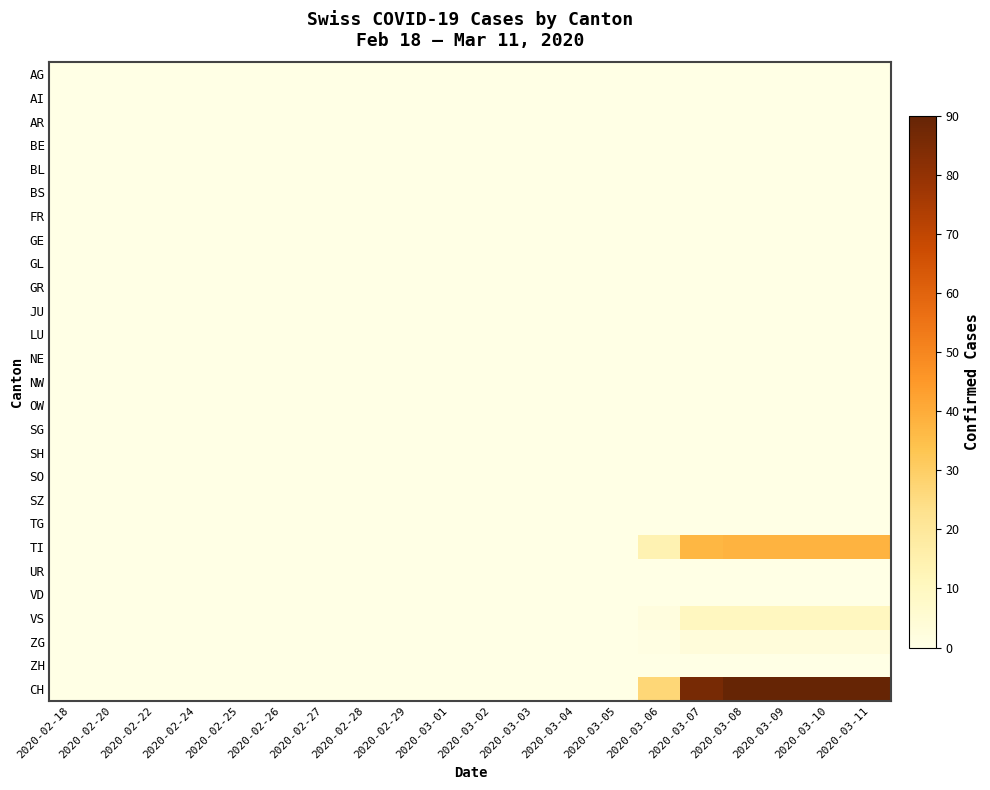

List the series in order of their peak value, highest first.

CH, TI, VS, ZG, AG, AI, AR, BE, BL, BS, FR, GE, GL, GR, JU, LU, NE, NW, OW, SG, SH, SO, SZ, TG, UR, VD, ZH